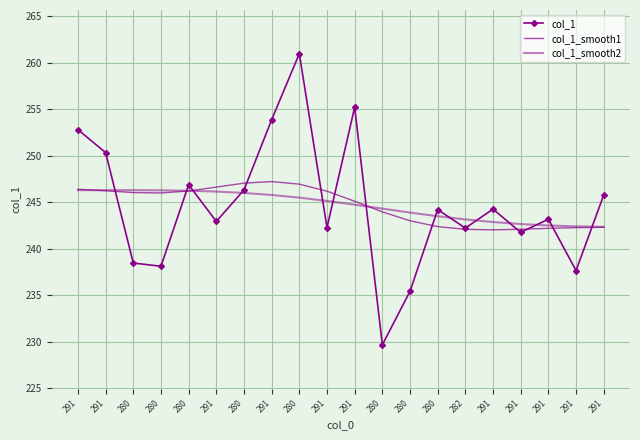

Reading left to right, transcribe all the data shown in this chart.

col_1: 252.8	250.3	238.5	238.1	246.9	242.9	246.3	253.9	261.0	242.3	255.2	229.7	235.4	244.2	242.2	244.3	241.8	243.2	237.7	245.8
col_1_smooth1: 246.4	246.2	246.0	246.0	246.2	246.6	247.1	247.2	246.9	246.2	245.1	244.0	243.0	242.4	242.1	242.0	242.1	242.2	242.3	242.3
col_1_smooth2: 246.3	246.3	246.3	246.3	246.2	246.1	246.0	245.8	245.5	245.1	244.7	244.3	243.9	243.5	243.2	242.9	242.7	242.5	242.4	242.4